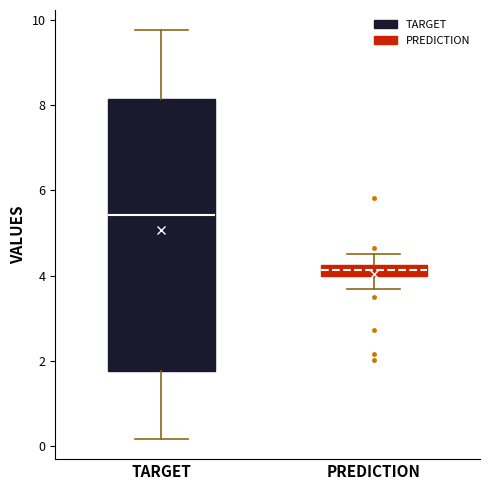

Which box has the lowest median line?

PREDICTION